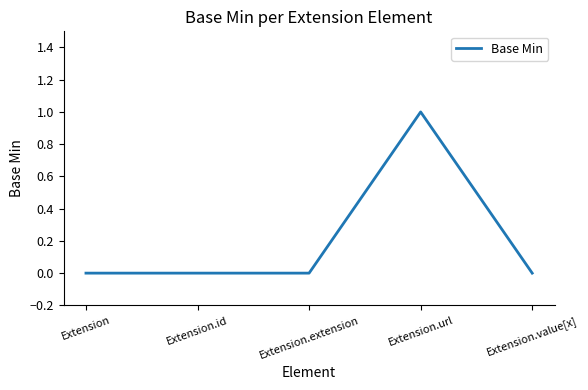

Does the chart have visible grid lines?

No